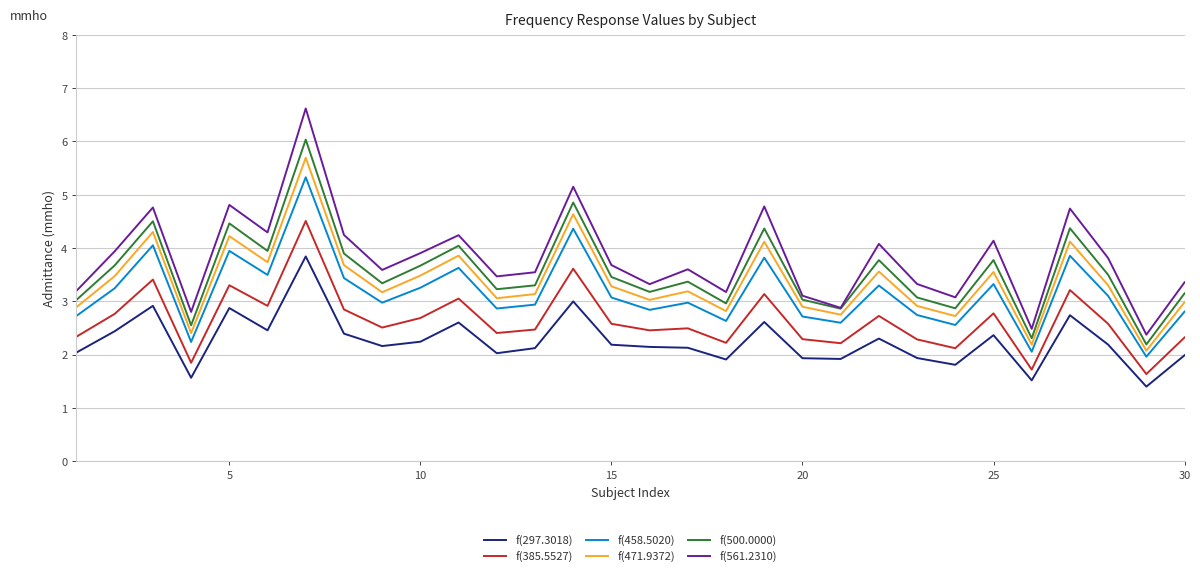

What is the maximum value shown in the chart?

6.6